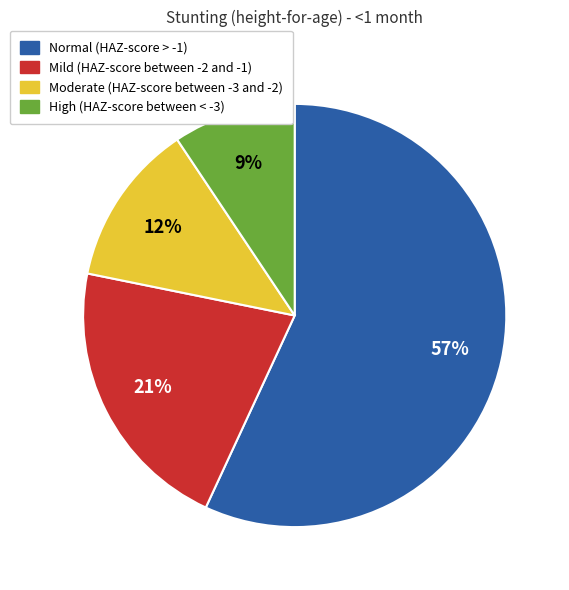

Is it true that Moderate (HAZ-score between -3 and -2) is 12% of the pie?

True